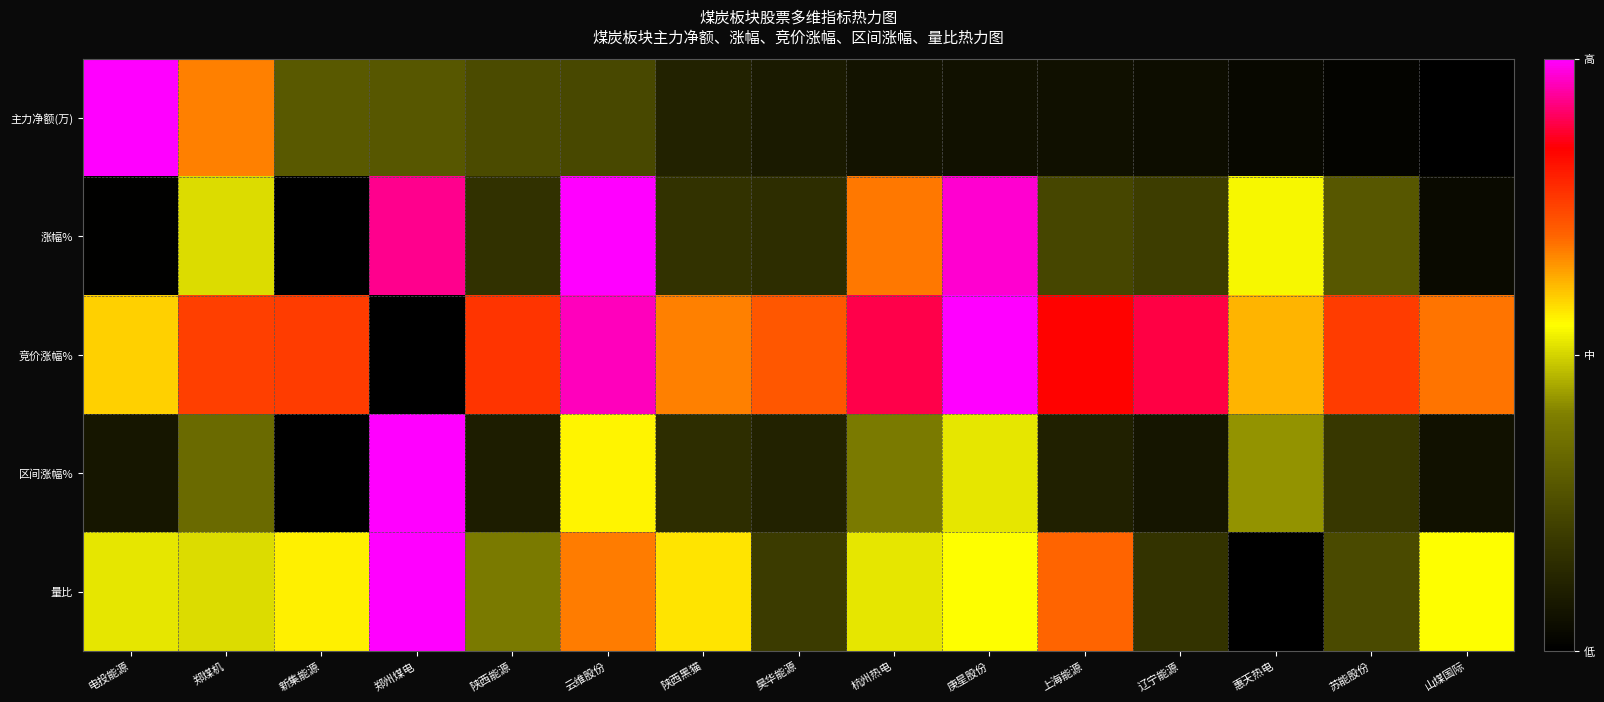

What is the difference between the highest and lowest values at 陕西能源?

1.3